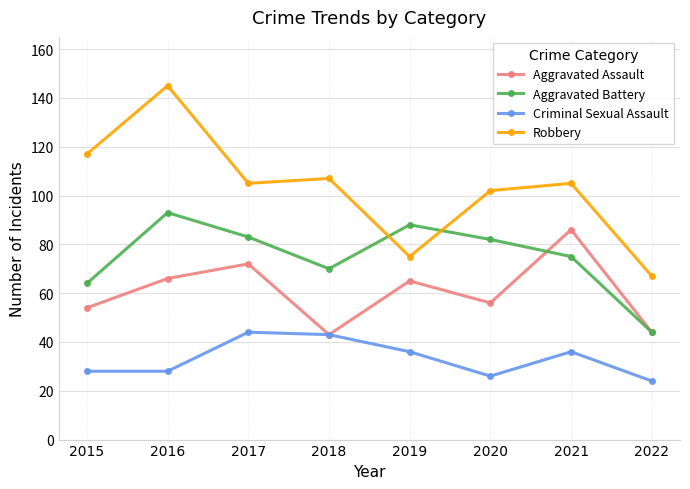

Is the value of Robbery at 2019 greater than the value of Aggravated Battery at 2015?

Yes